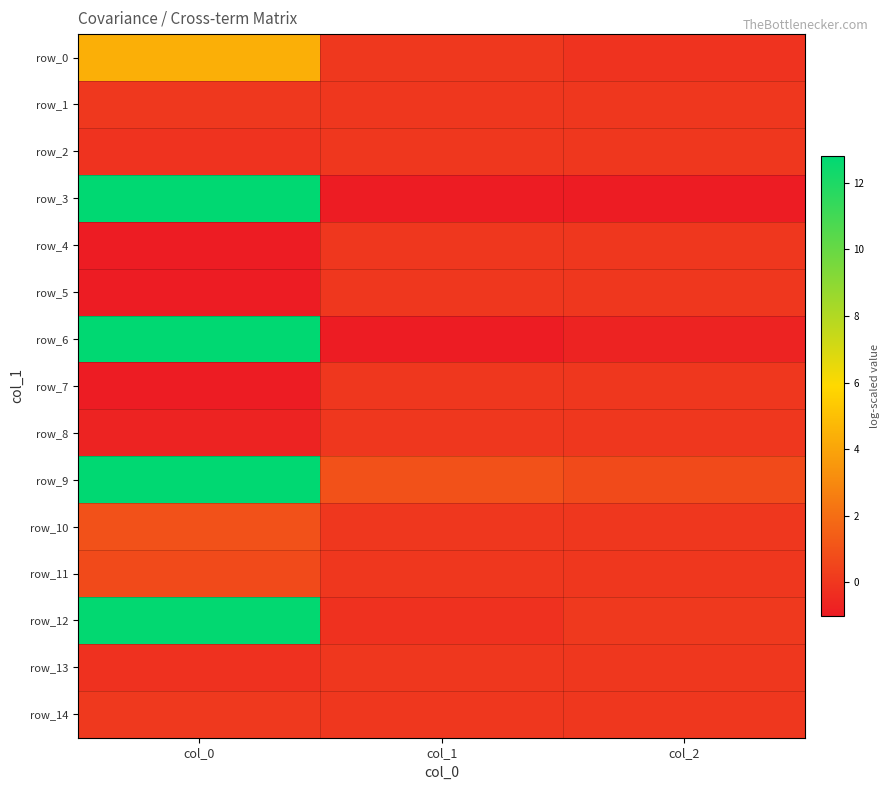

At which label does row_8 first exceed 0?

col_1